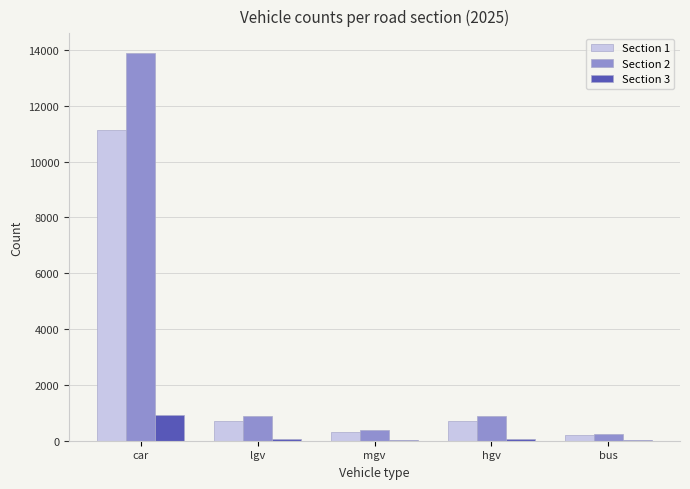

What is the difference between the Section 2 values at hgv and mgv?

473.5